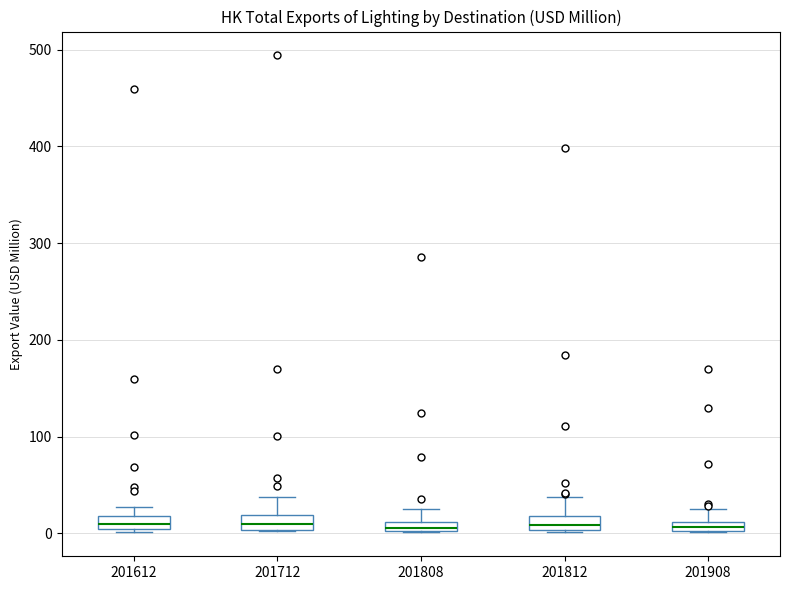

Where is the lower edge of the box at x = 201712 on the y-axis? The values are not printed on the chart, so give them approximately, as read against the axis.

0